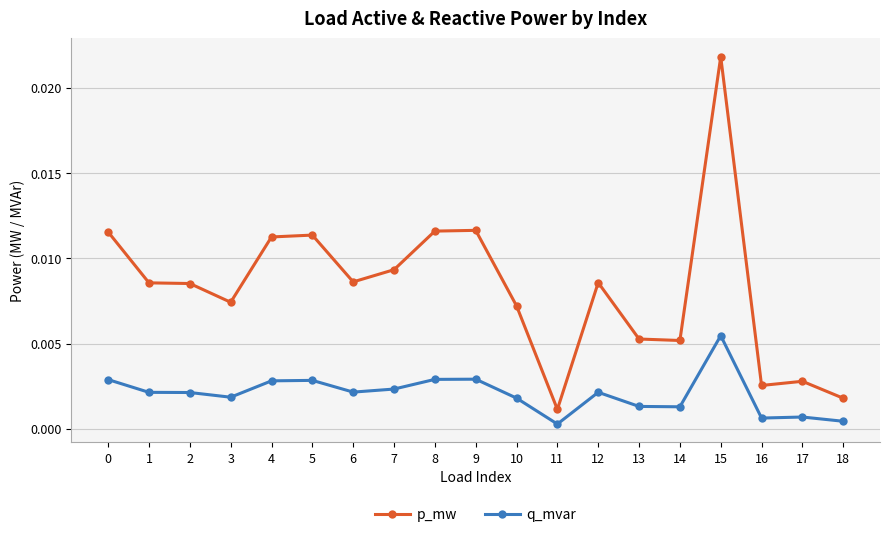

Which series has the largest range (max minus min)?

p_mw